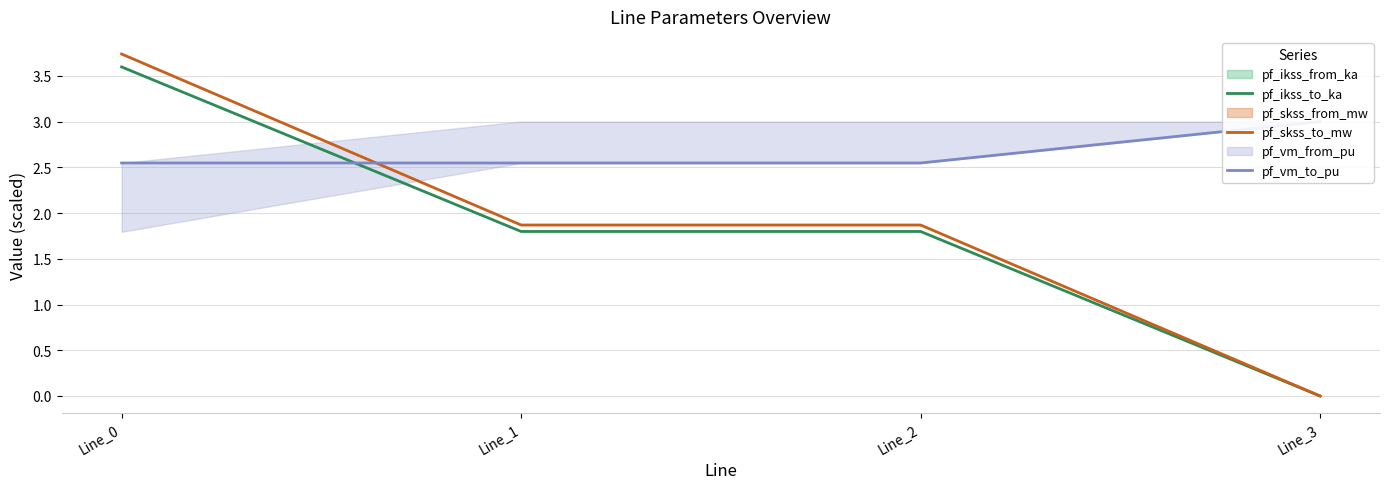

Rank the categories by pf_ikss_to_ka value from highest to lowest.

Line_0, Line_1, Line_2, Line_3